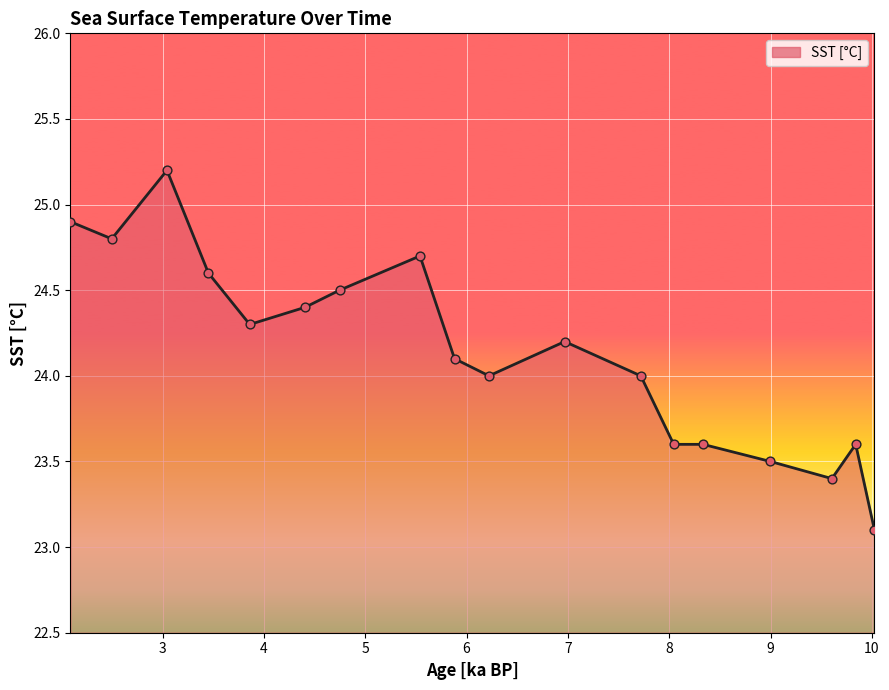

What is the maximum value shown in the chart?

25.2